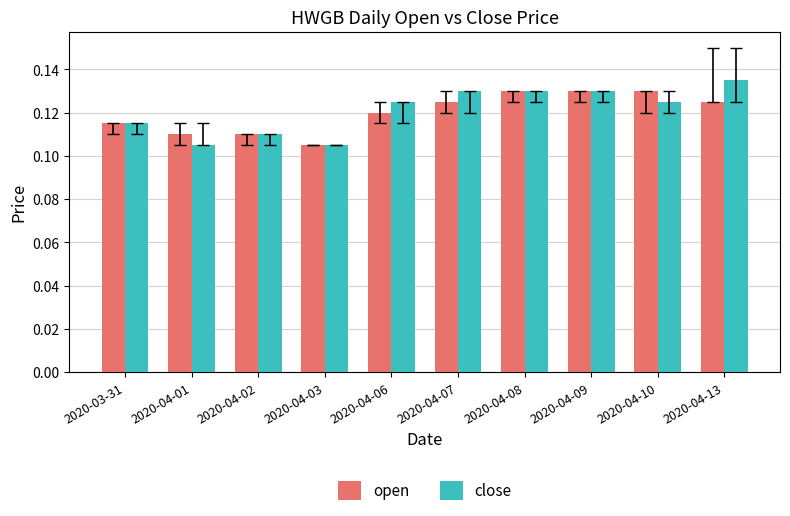

Is the value of open at 2020-04-13 greater than the value of close at 2020-04-09?

No